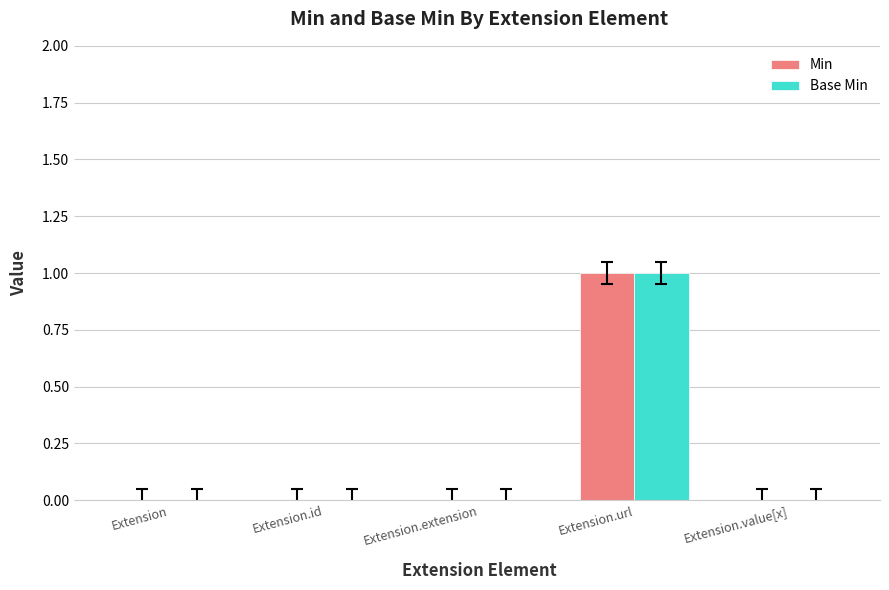

The value of Min at Extension is 1. True or false?

False